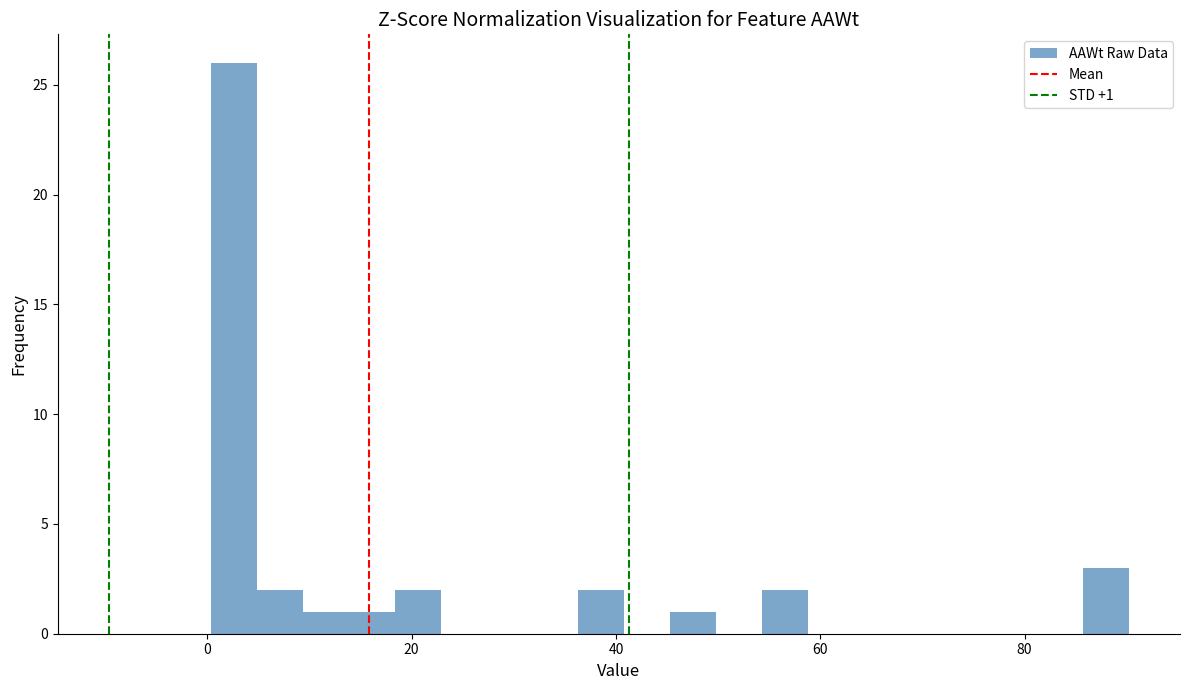

Around what value on the x-axis is the tallest bar? Give the approximate position of its centre, as read against the axis.

2